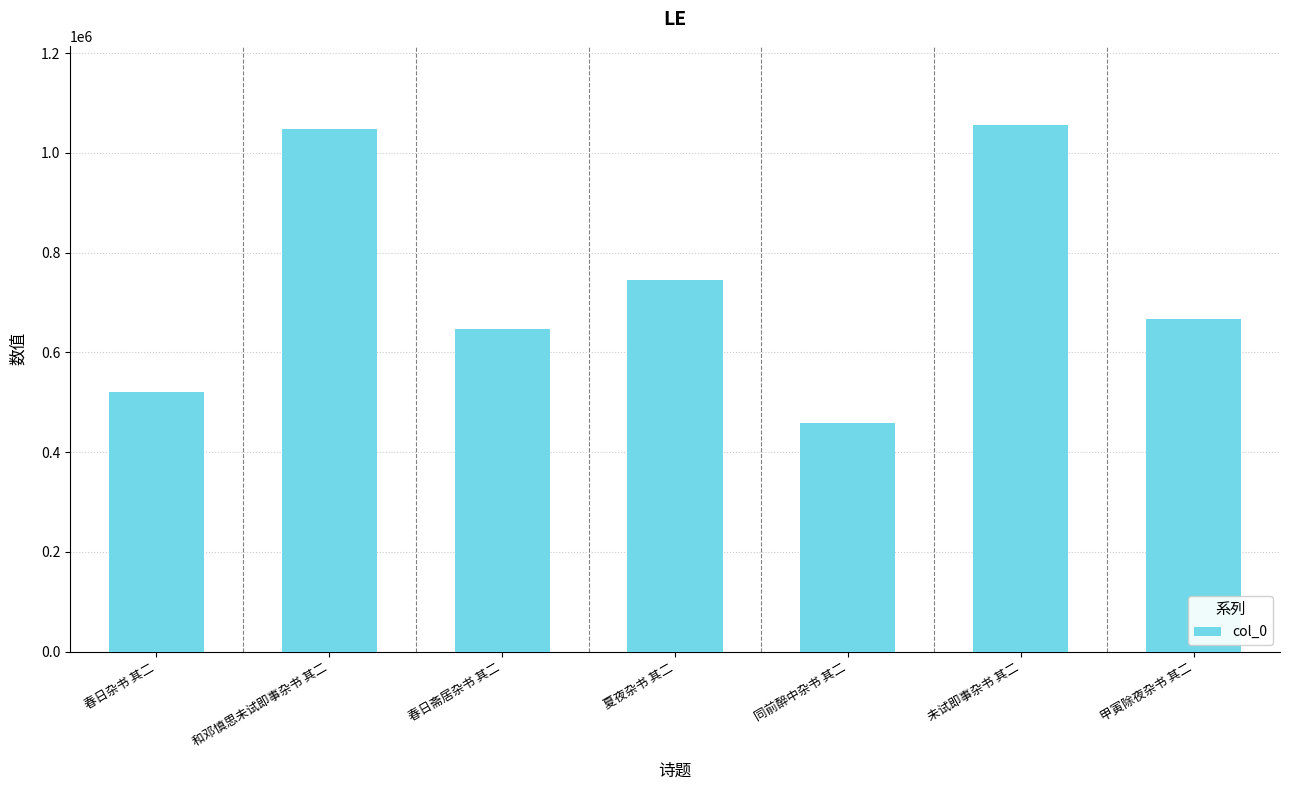

True or false: the data shows 647076 at 春日斋居杂书 其二.

True